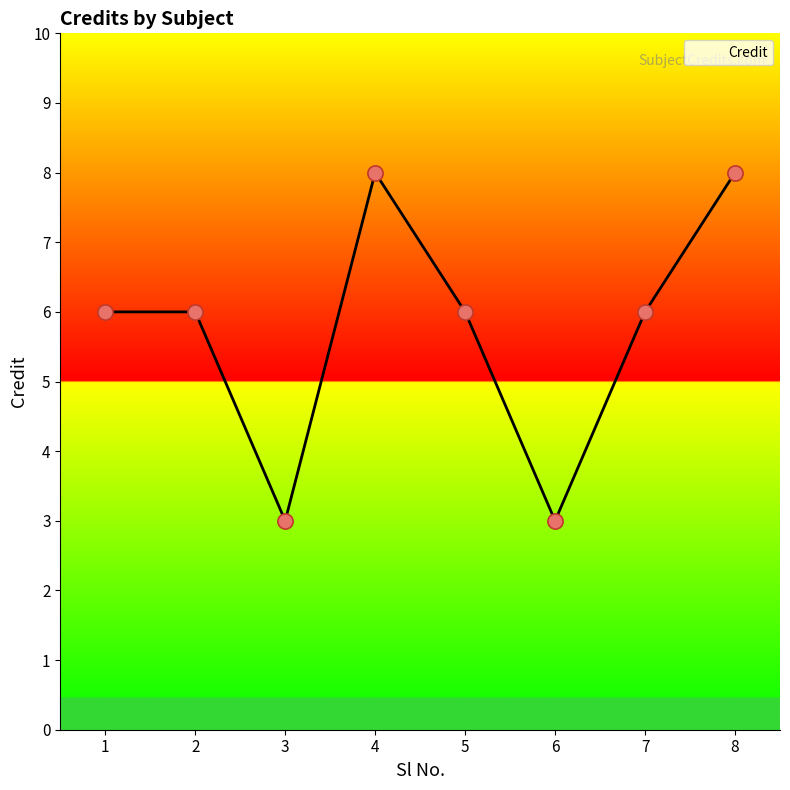

What is the ratio of the value at 4 to the value at 6?

2.7